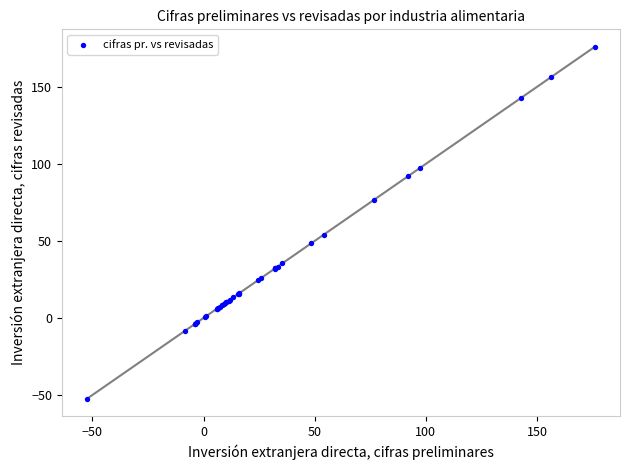

What Y value in the scatter plot is closest to 61?

54.1